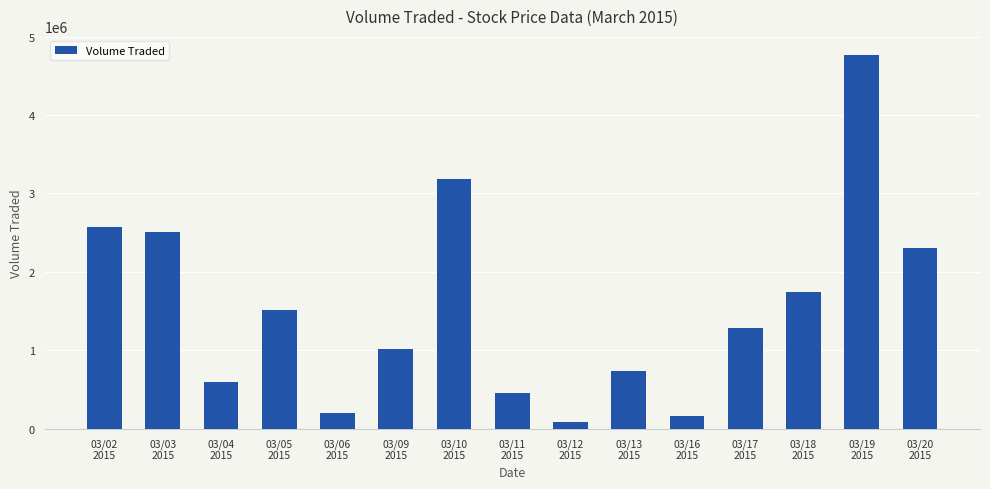

What is the greatest value displayed?

4771100